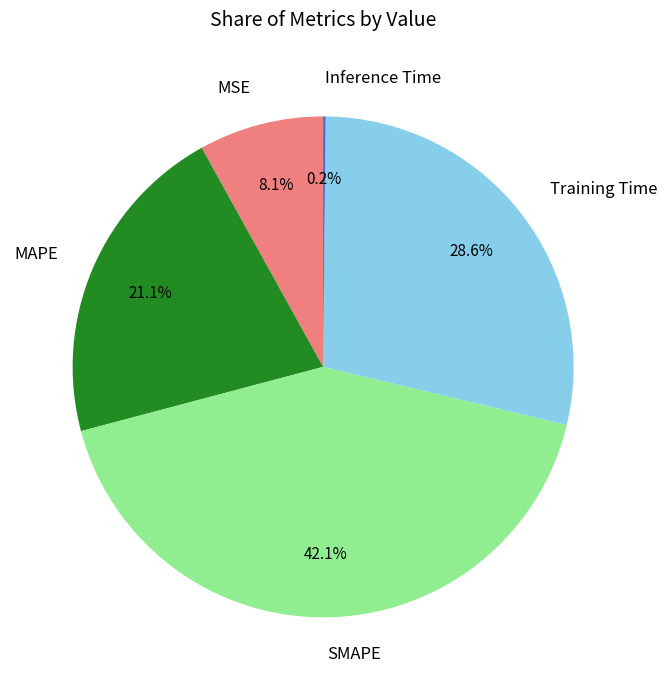

Is there any slice that represents more than half of the pie?

No